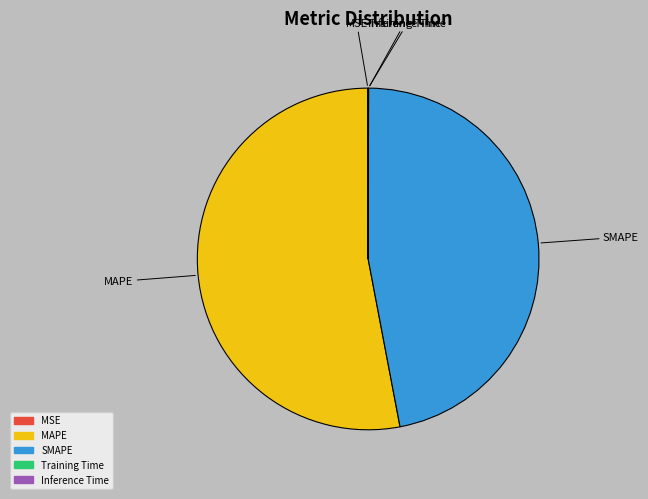

The MAPE slice represents 53% of the pie. True or false?

True